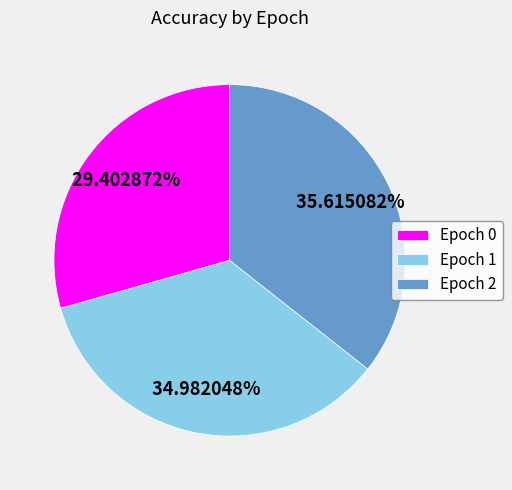

To the nearest percent, what is the average slice percentage?

33%